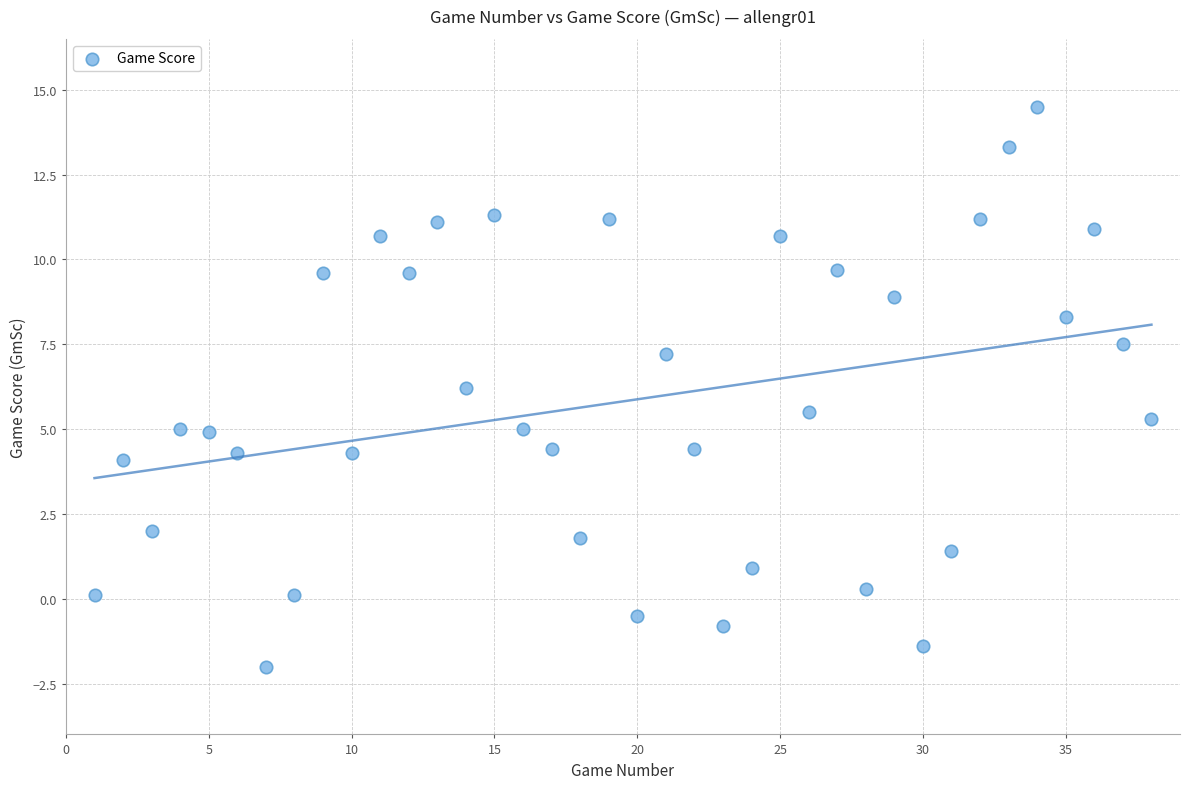

What is the range of Y values (max minus min)?

16.5